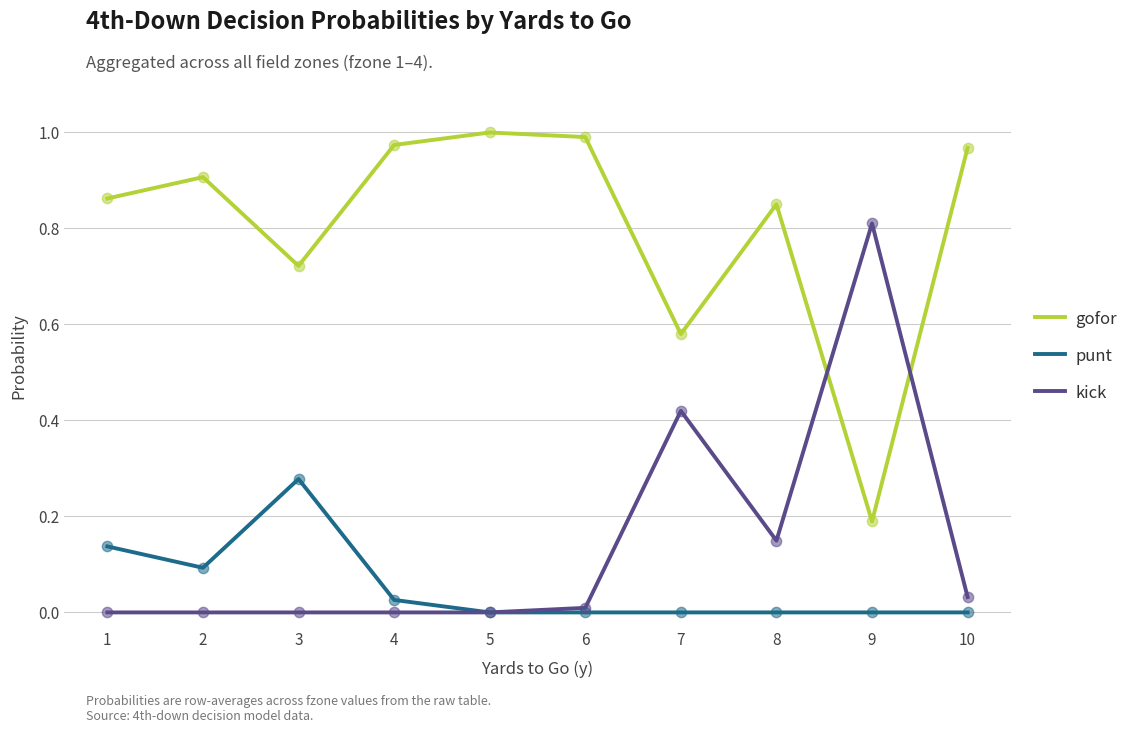

Is the value of punt at 6 greater than the value of gofor at 1?

No